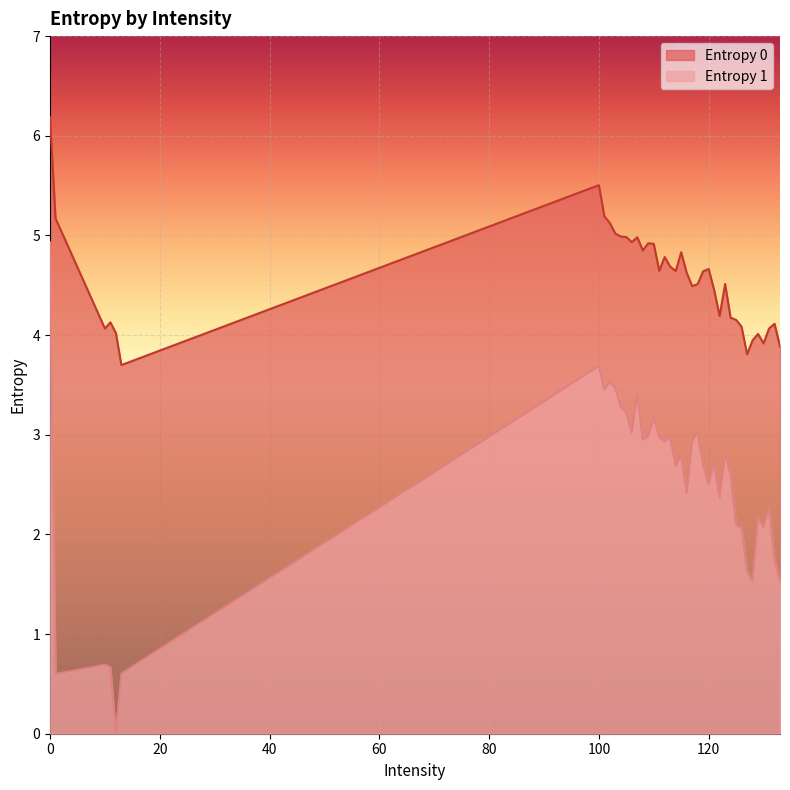

List the series in order of their overall mean, lowest first.

Entropy 1, Entropy 0